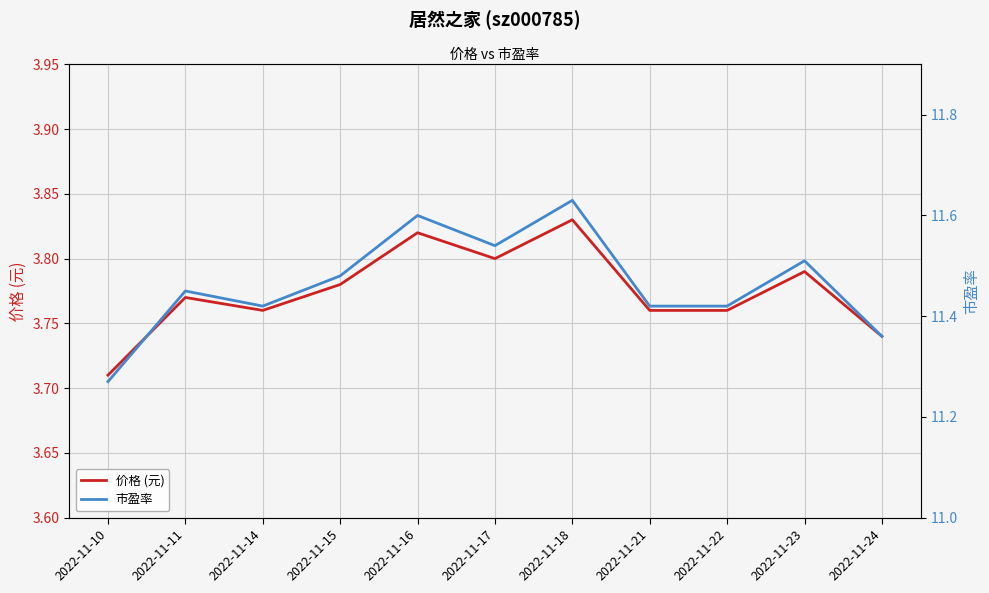

Where is the first local maximum for 市盈率?

2022-11-11